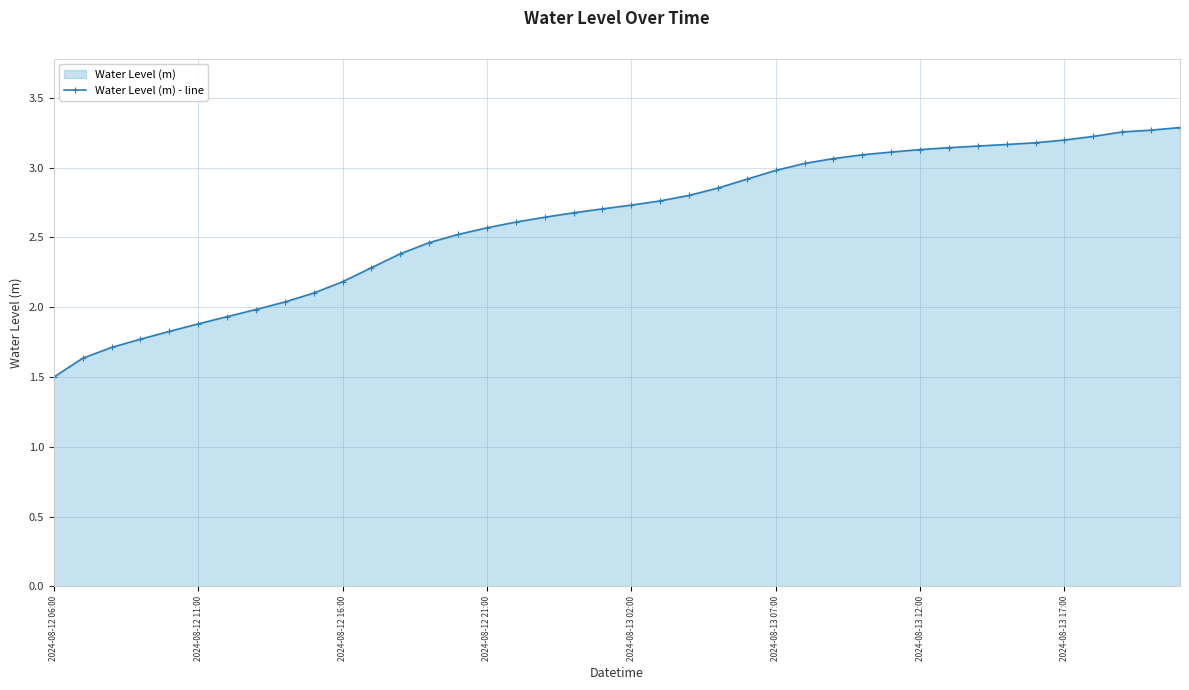

What is the maximum value shown in the chart?

3.3